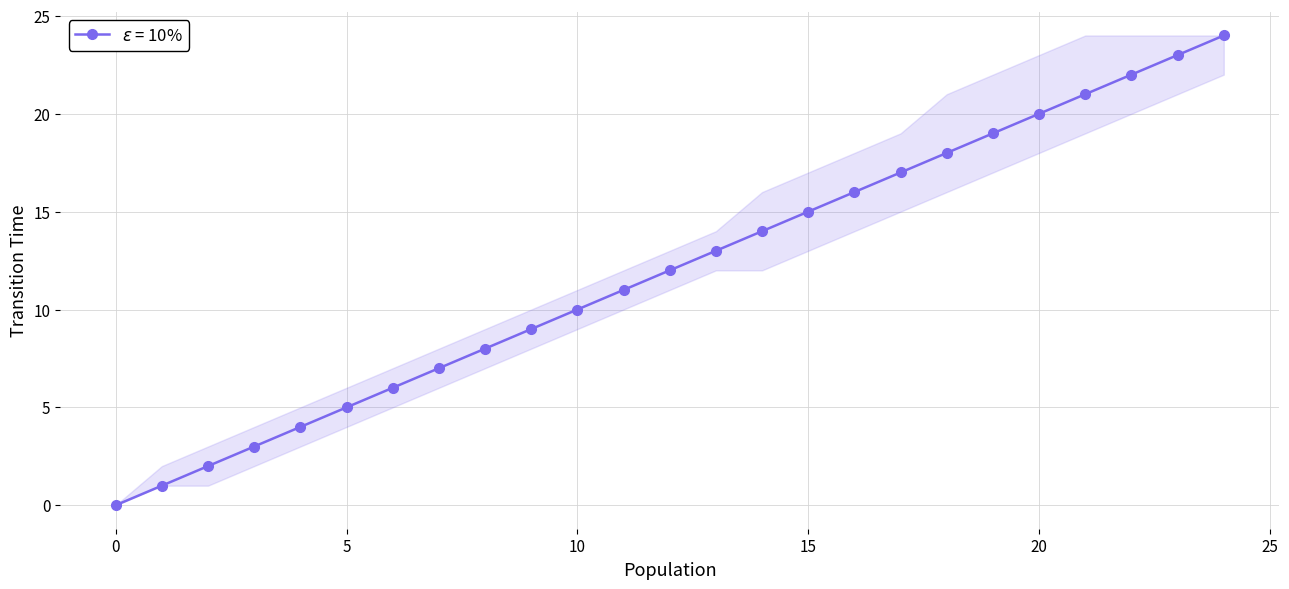

What is the maximum value shown in the chart?

24